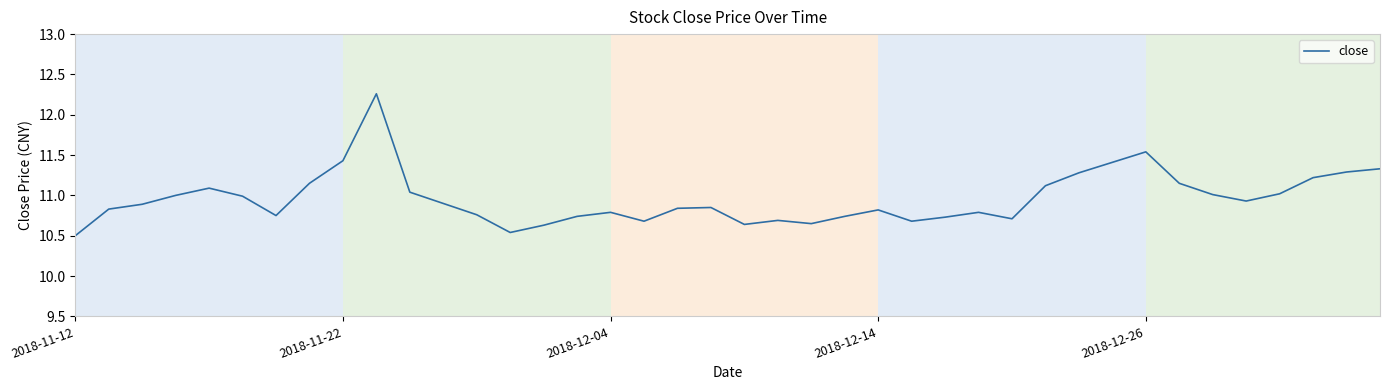

What is the difference between the maximum and minimum values?

1.8